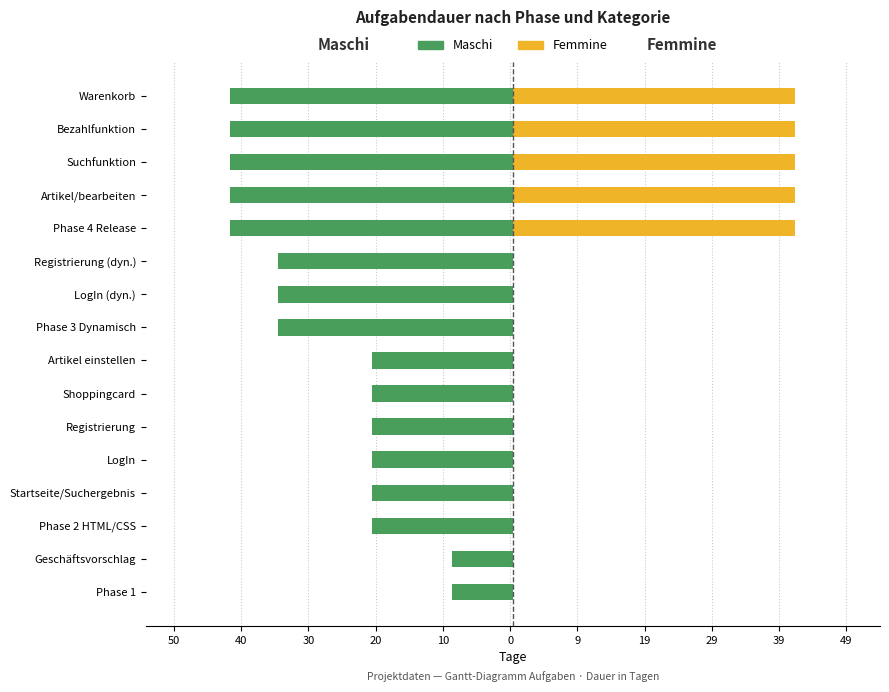

How many bars are there in each group?

2